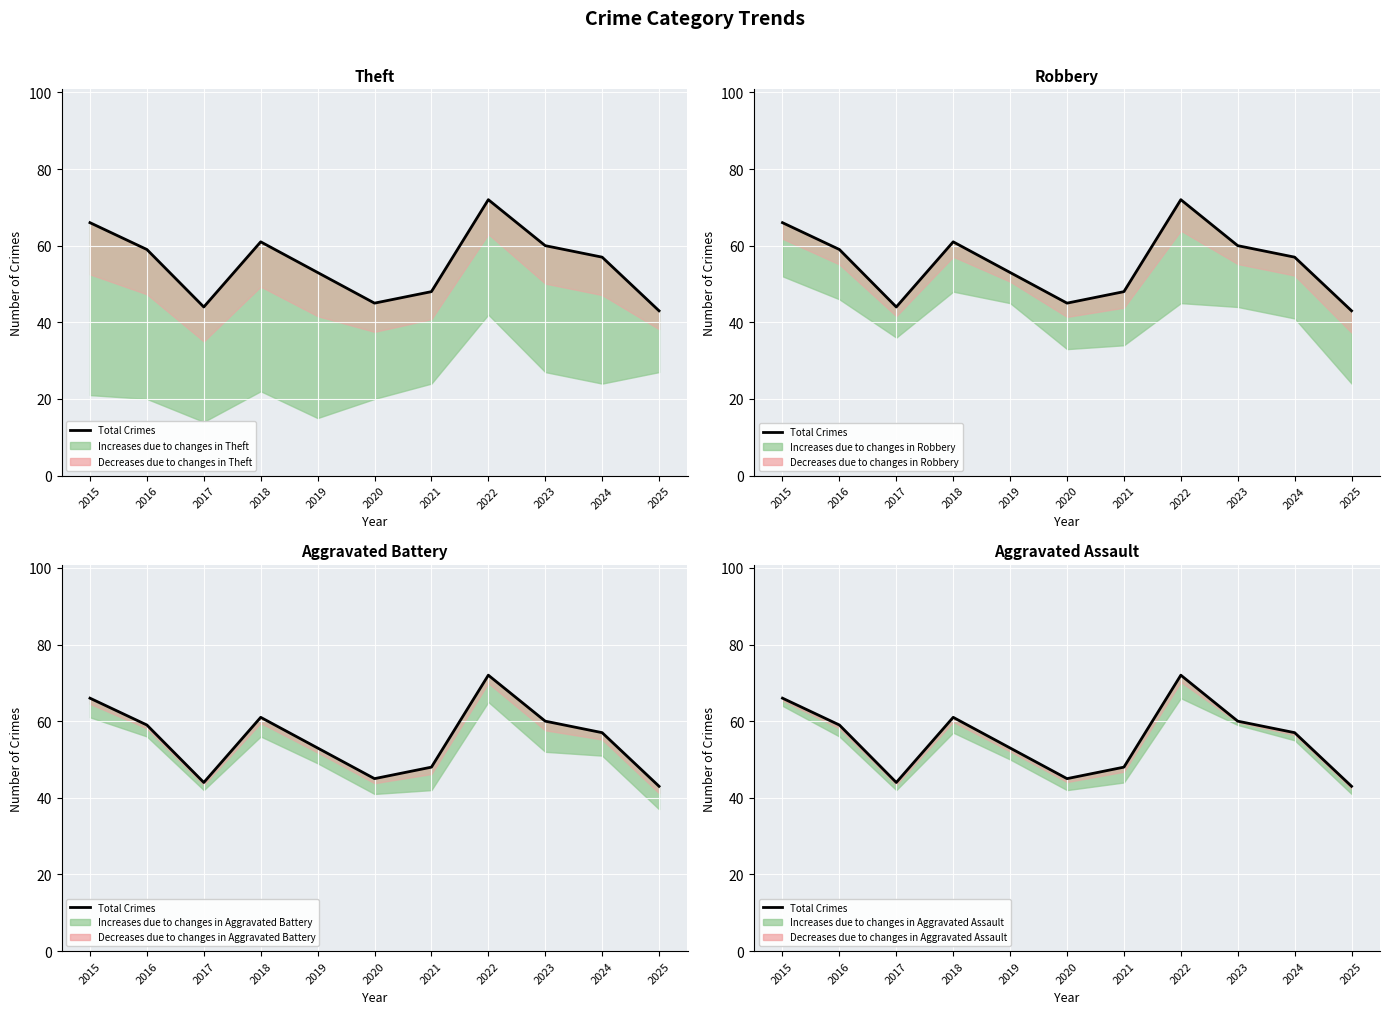

What is the maximum value shown in the chart?

72